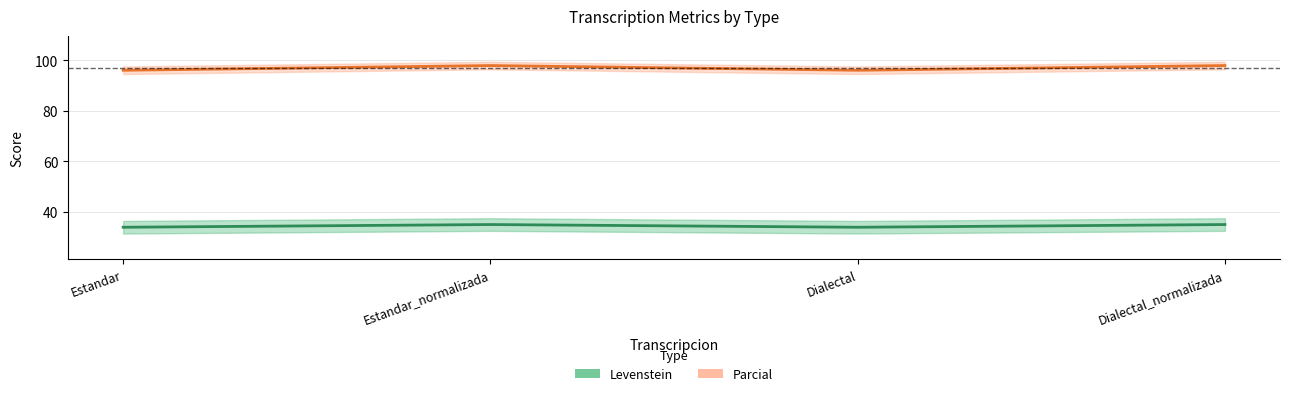

Rank the series by their average value, from highest to lowest.

Parcial, Levenstein